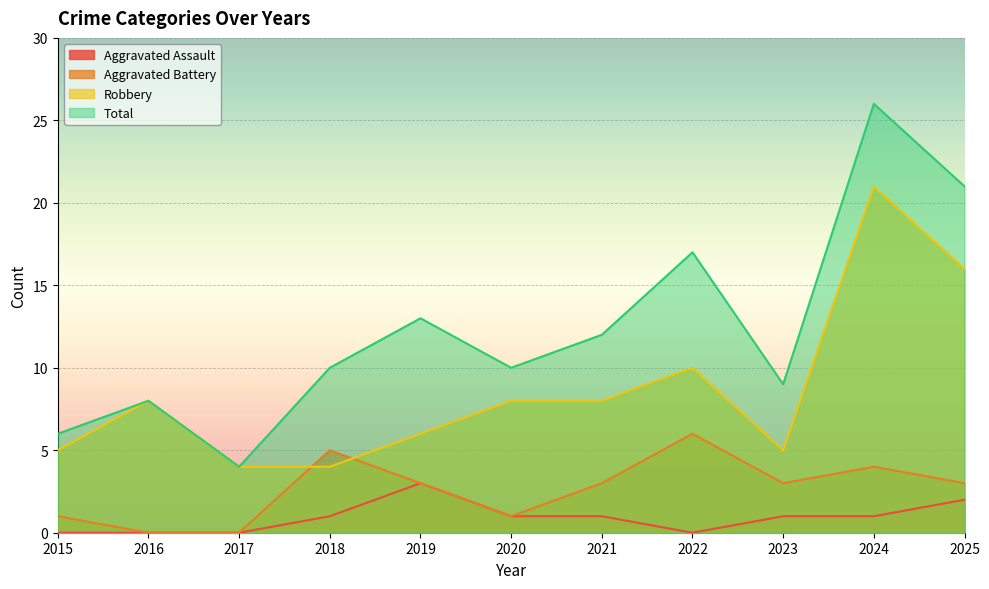

Which series has the largest total across all categories?

Total